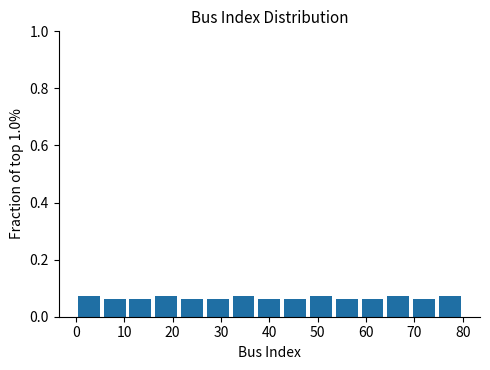

Reading left to right, transcribe this chart: for each bar, give the range it covers on the x-axis and its height. Neither the bar edges nor the heights are printed on the chart, so give them approximately, as read against the axes.

0 to 5: 0.08
5 to 11: 0.06
11 to 16: 0.06
16 to 21: 0.08
21 to 27: 0.06
27 to 32: 0.06
32 to 37: 0.08
37 to 43: 0.06
43 to 48: 0.06
48 to 53: 0.08
53 to 59: 0.06
59 to 64: 0.06
64 to 69: 0.08
69 to 75: 0.06
75 to 80: 0.08